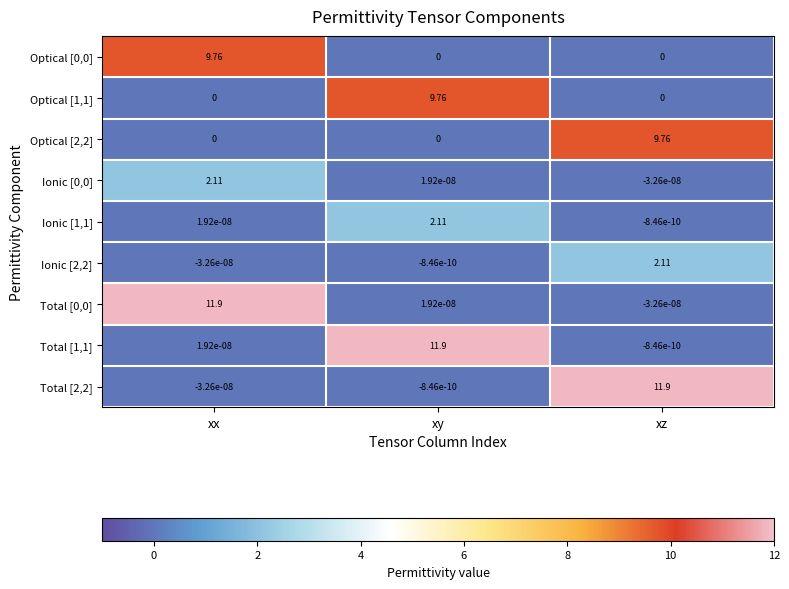

What is the spread (max minus min) of values at xx?

11.9